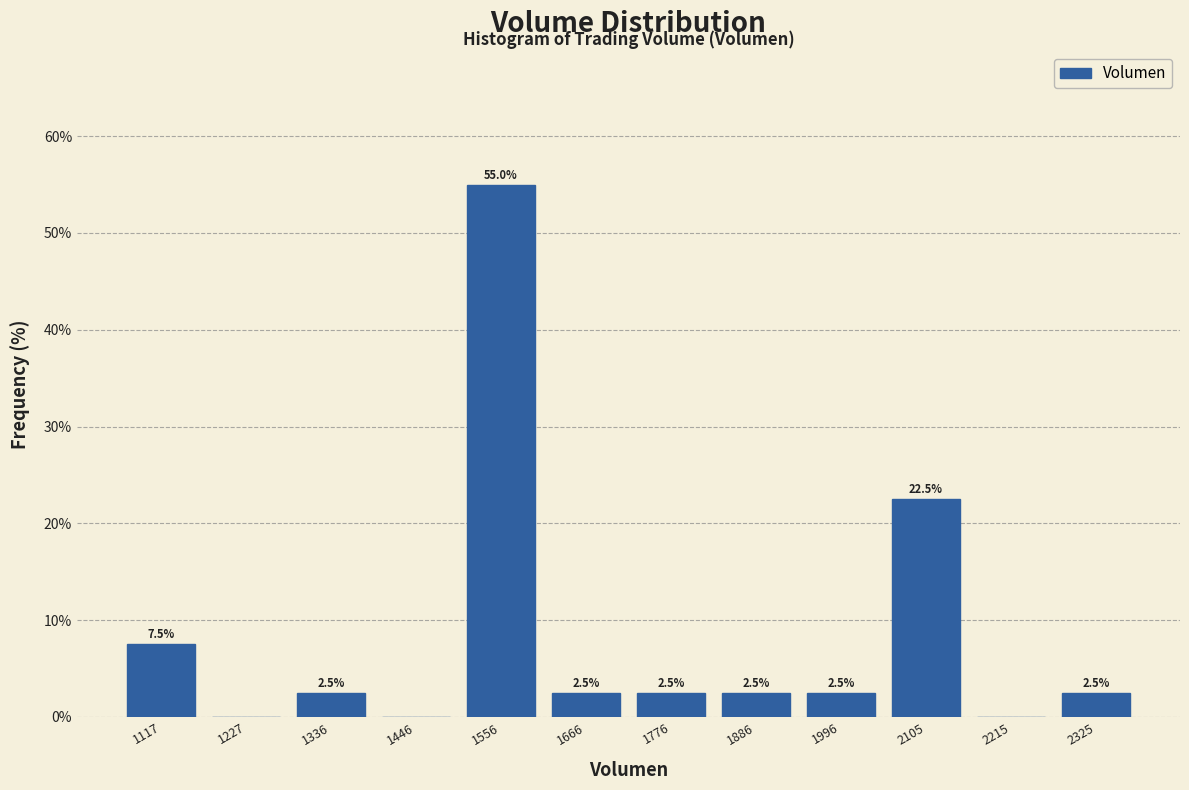

Over which range of the x-axis is the bar tallest?

1500 to 1620